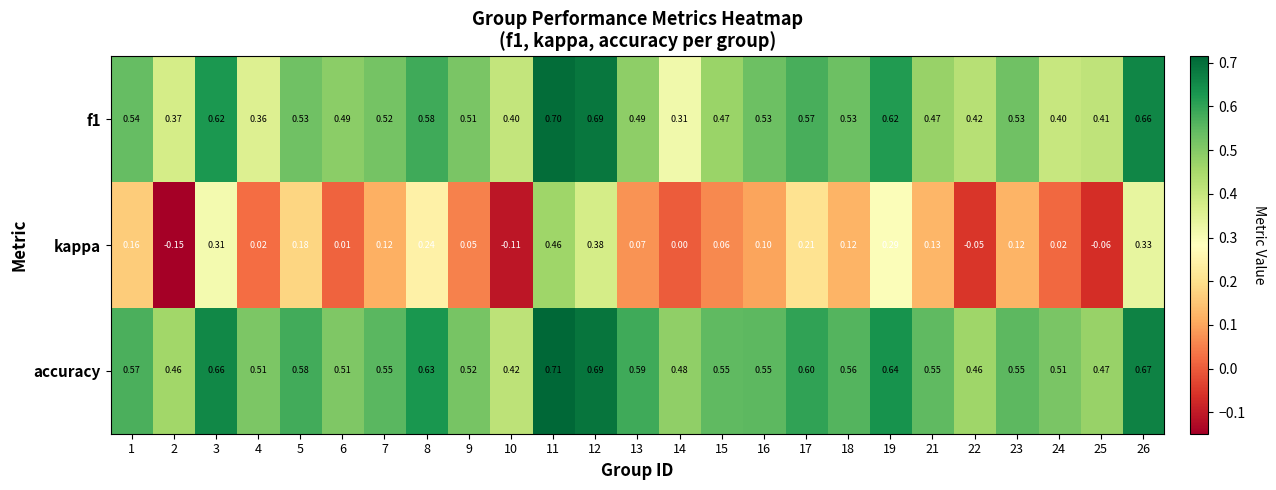

Is the value of kappa at 22 greater than the value of accuracy at 10?

No